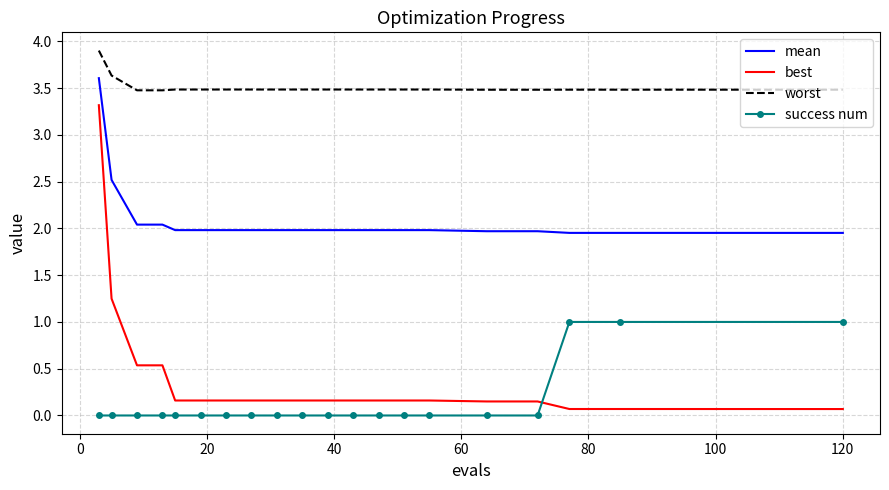

True or false: mean and worst intersect in this chart.

False